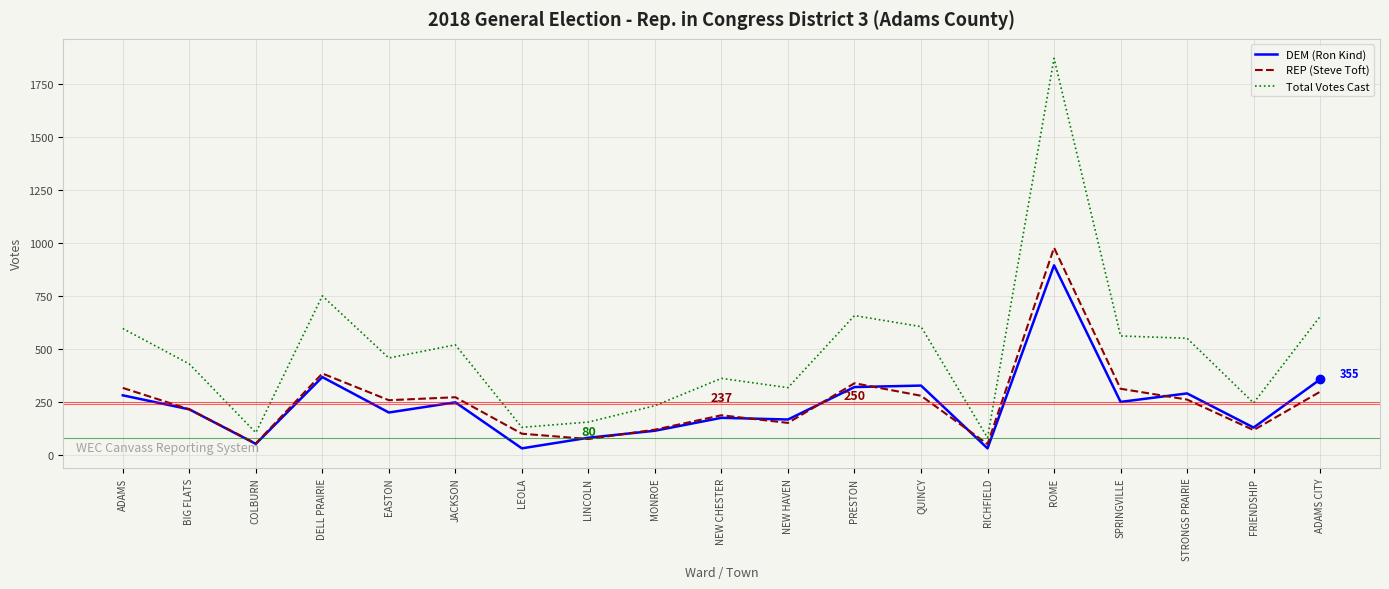

Where is the first local minimum for Total Votes Cast?

COLBURN